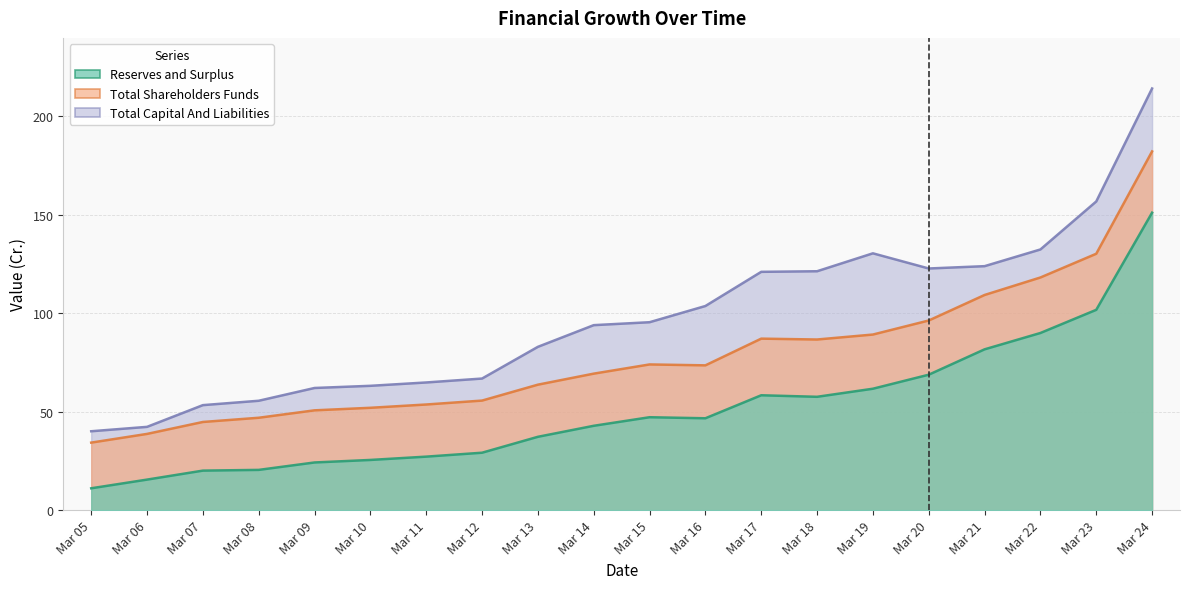

At which category does the chart reach its peak across all series?

Mar 24